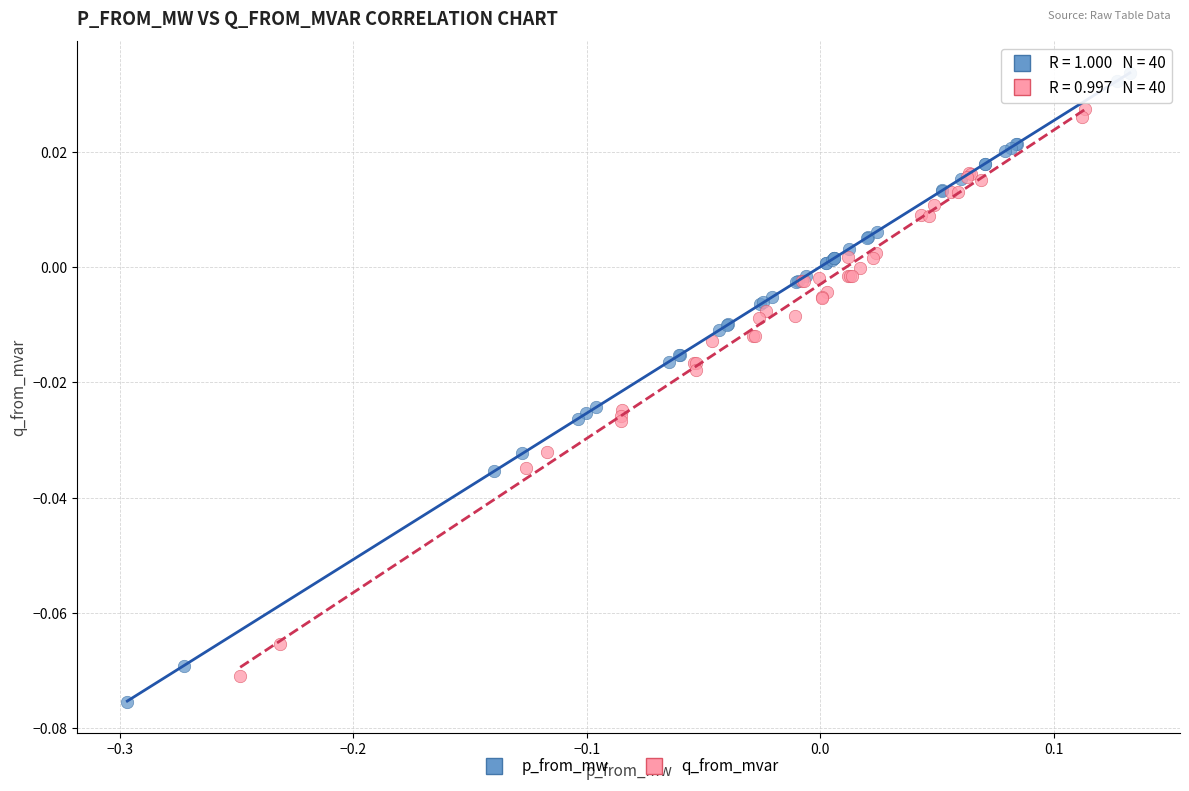

Which series reaches the maximum Y coordinate?

p_from_mw